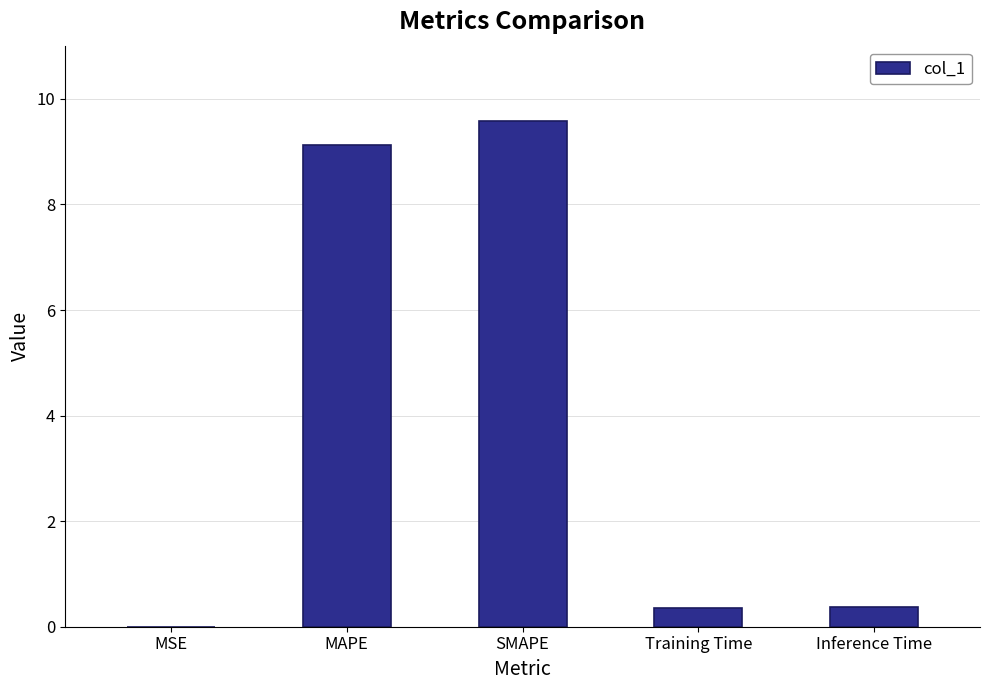

The value at Inference Time is 0.4. True or false?

True